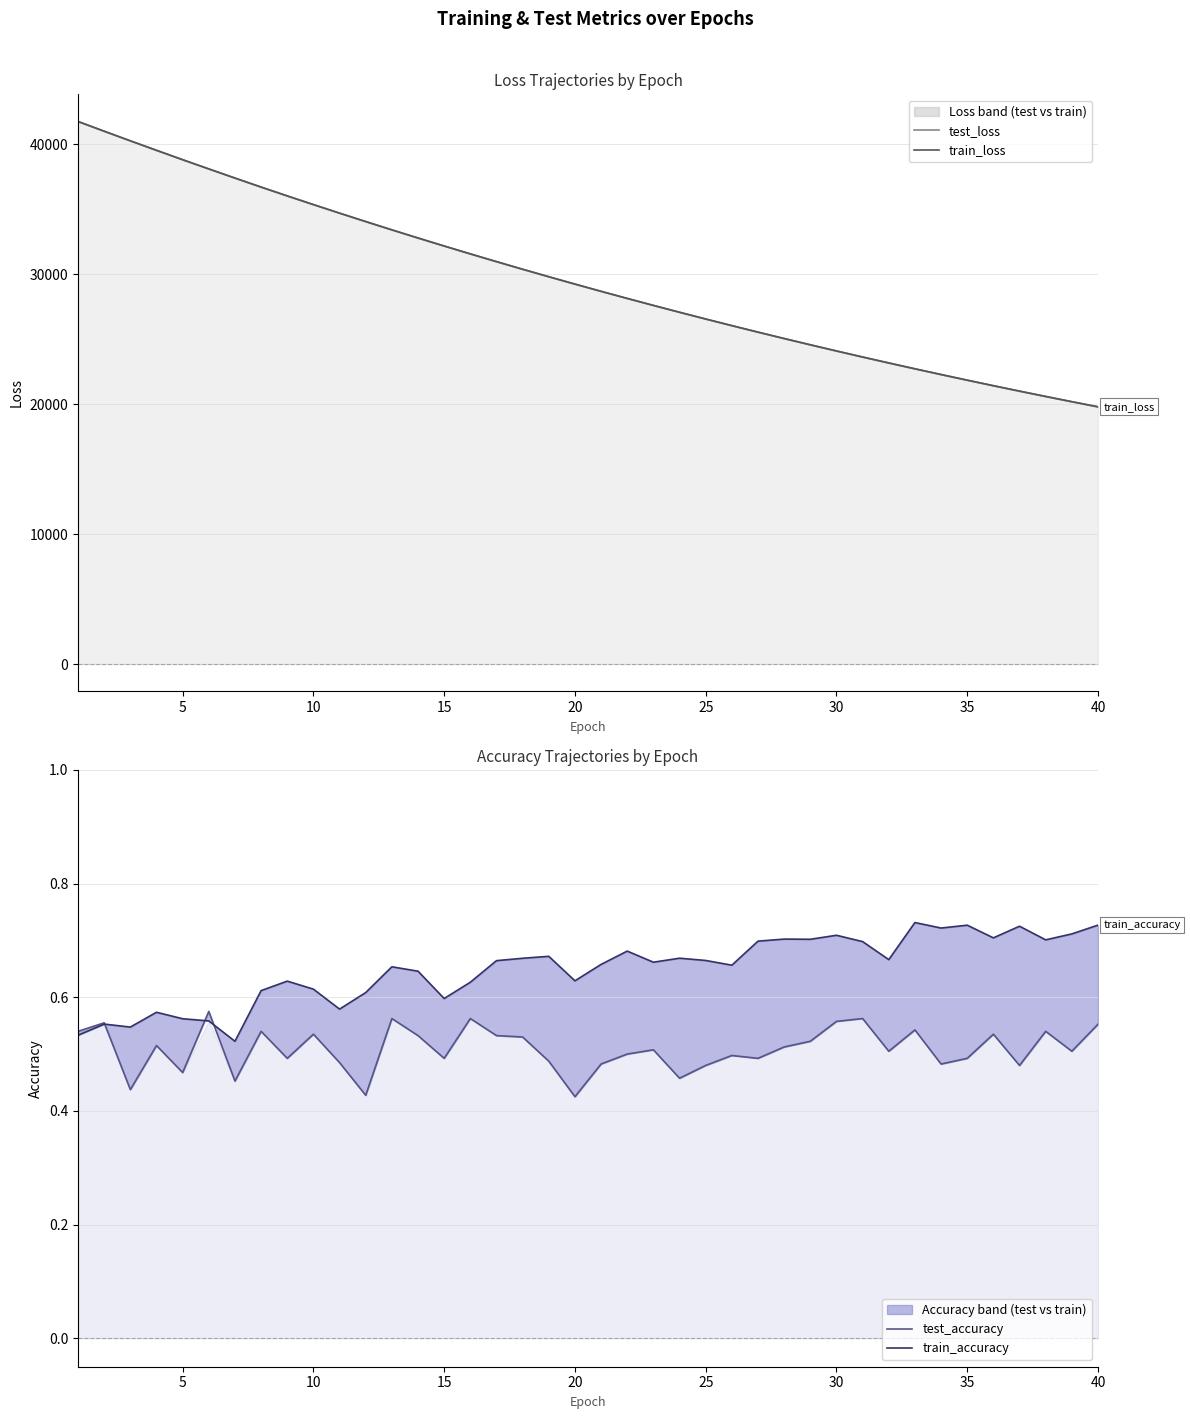

What is the greatest value displayed?

41755.4